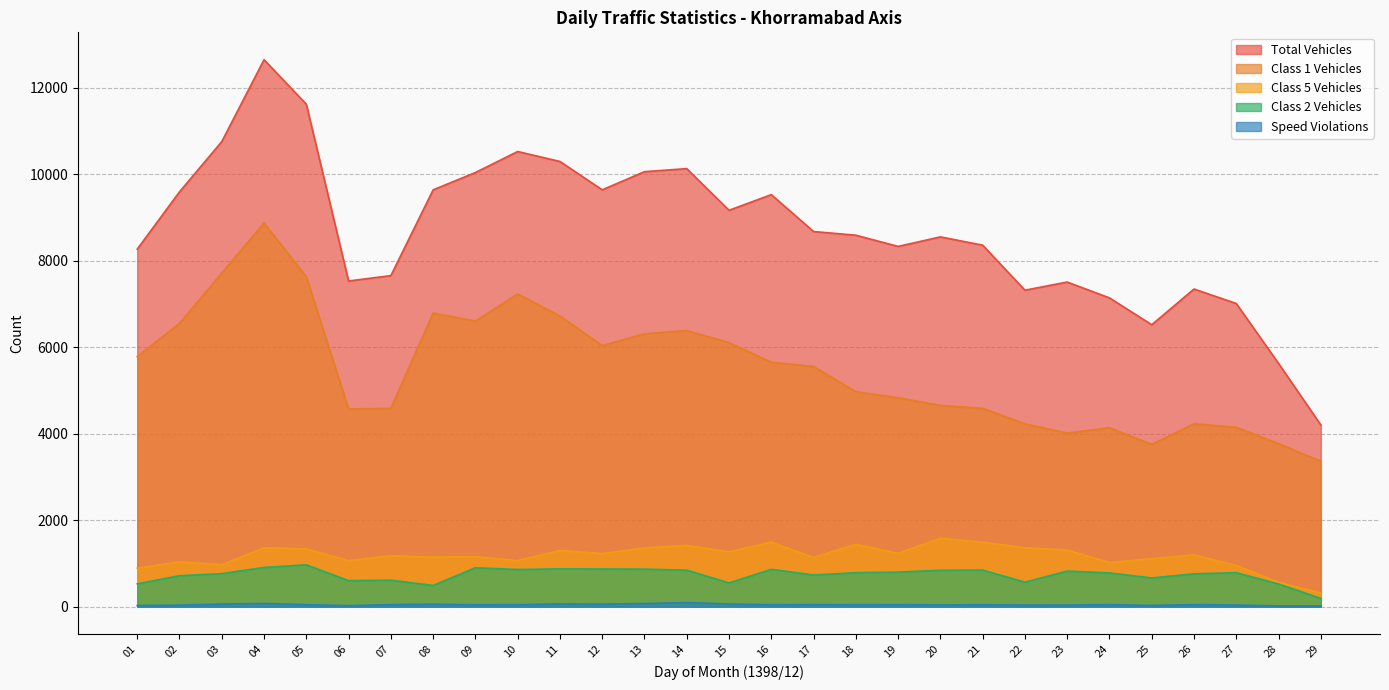

Which series has the widest spread of values?

Total Vehicles